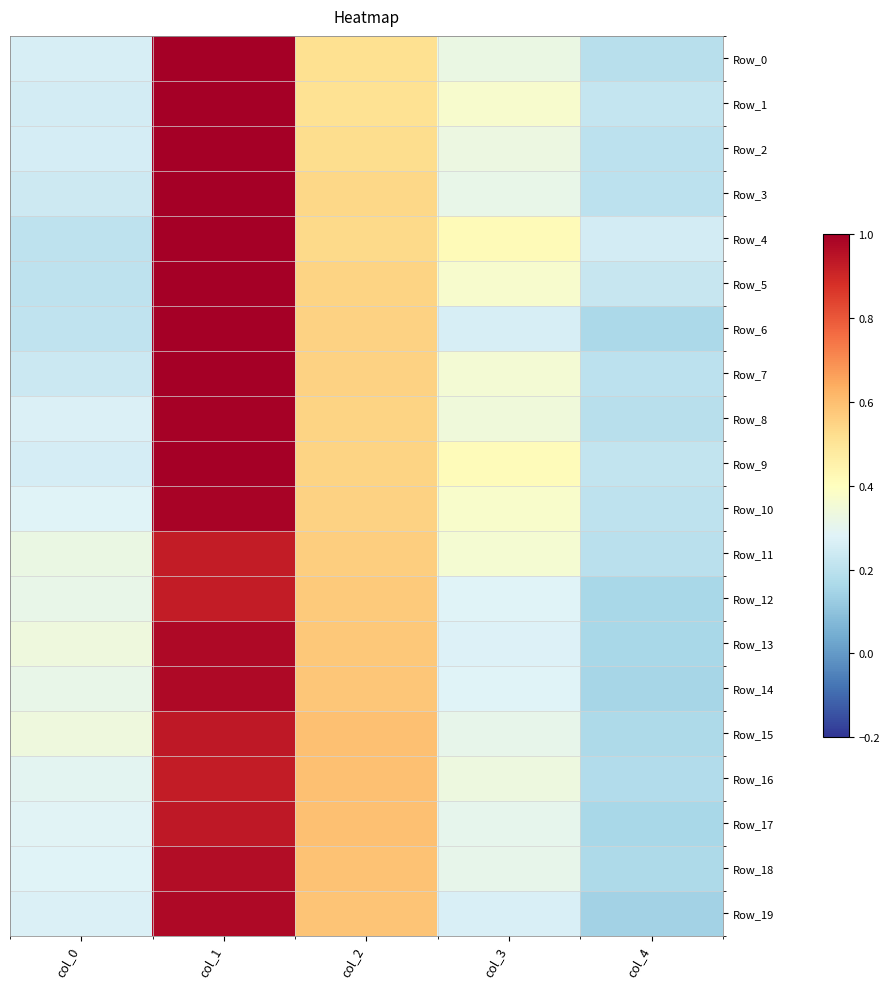

What is the smallest value displayed?

0.1